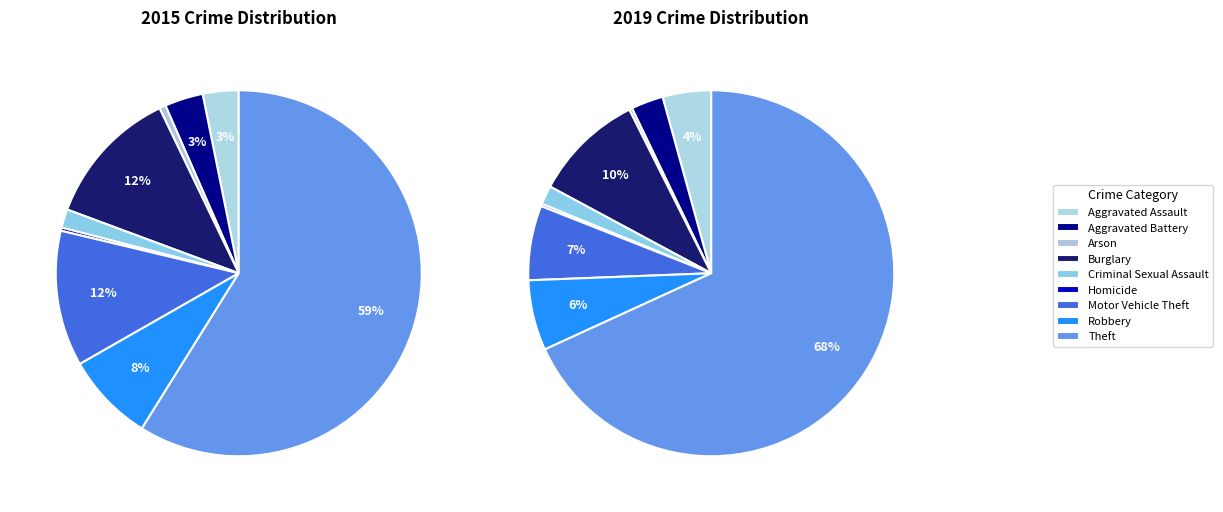

What percentage is the 6 slice, to the nearest percent?

7%